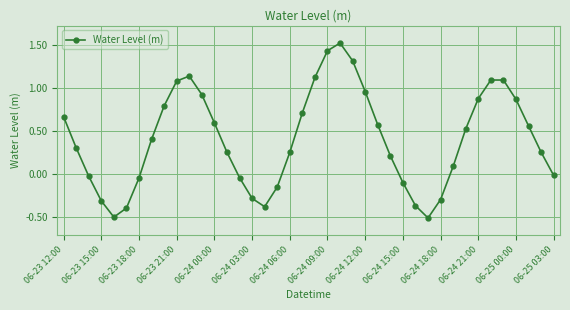

What is the difference between the second highest and second lowest values?

1.9